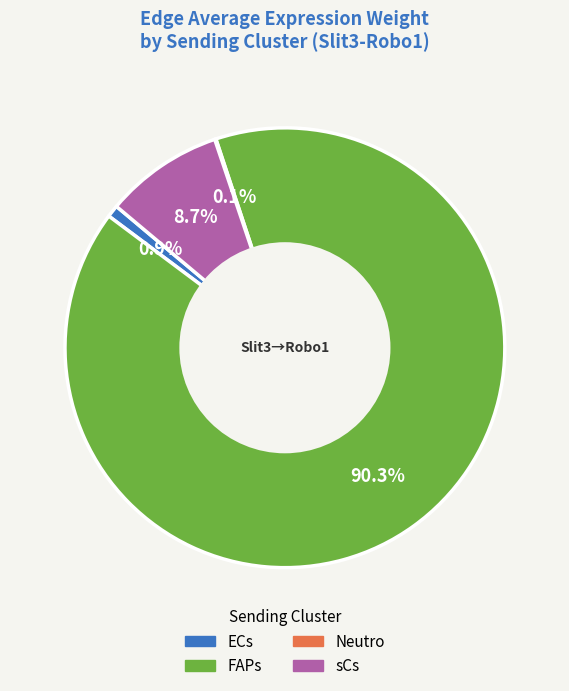

Is there a majority slice in this chart?

Yes